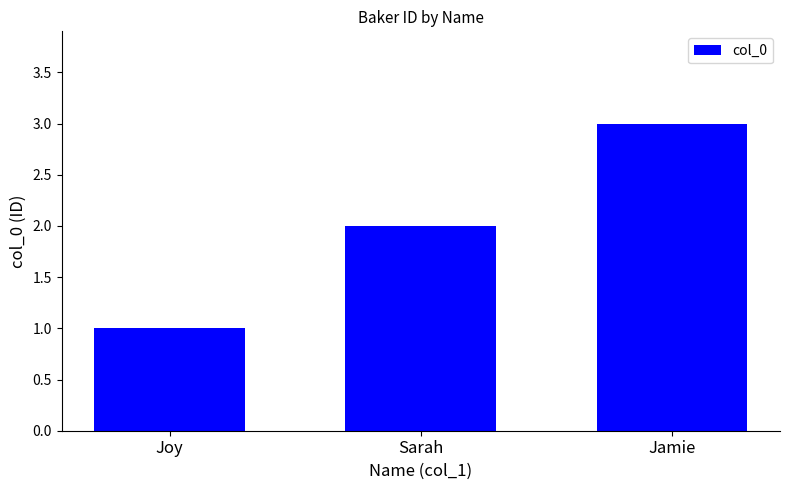

Reading left to right, what are all the values shown in this chart?

Joy=1	Sarah=2	Jamie=3